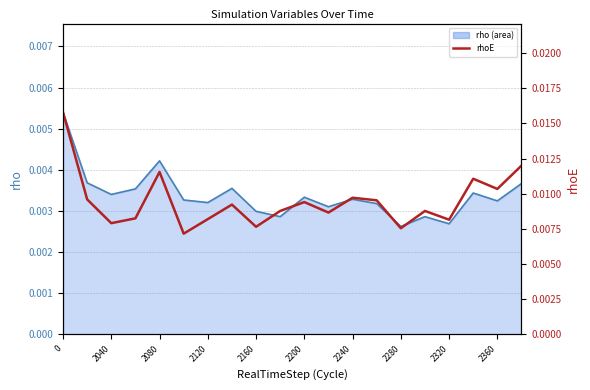

Rank the series by their maximum value, from lowest to highest.

rho (line), rhoE